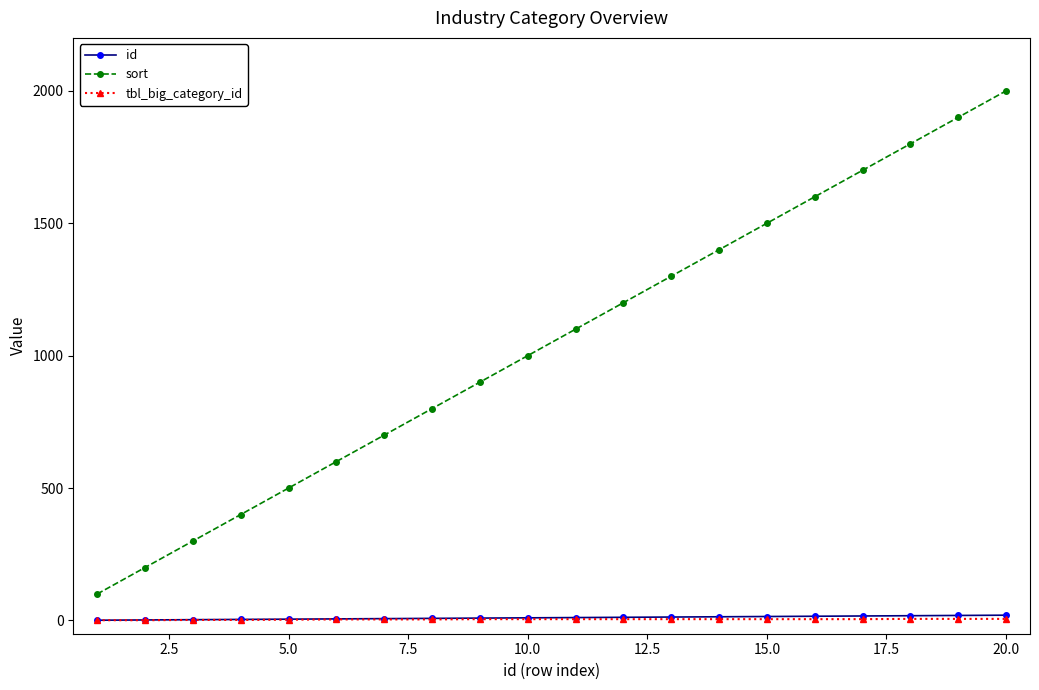

How many categories are shown in the chart?

20